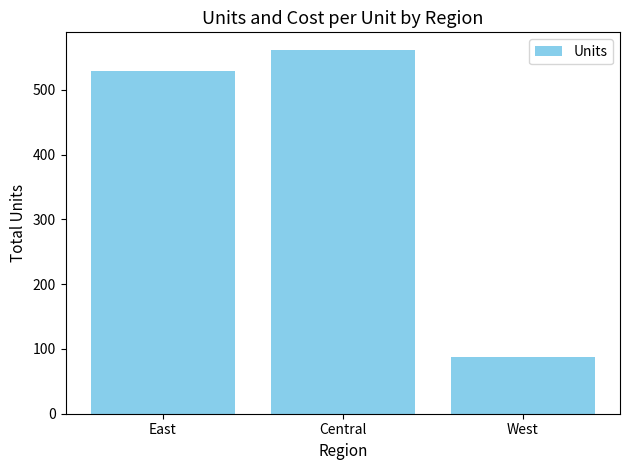

What is the minimum value shown in the chart?

88